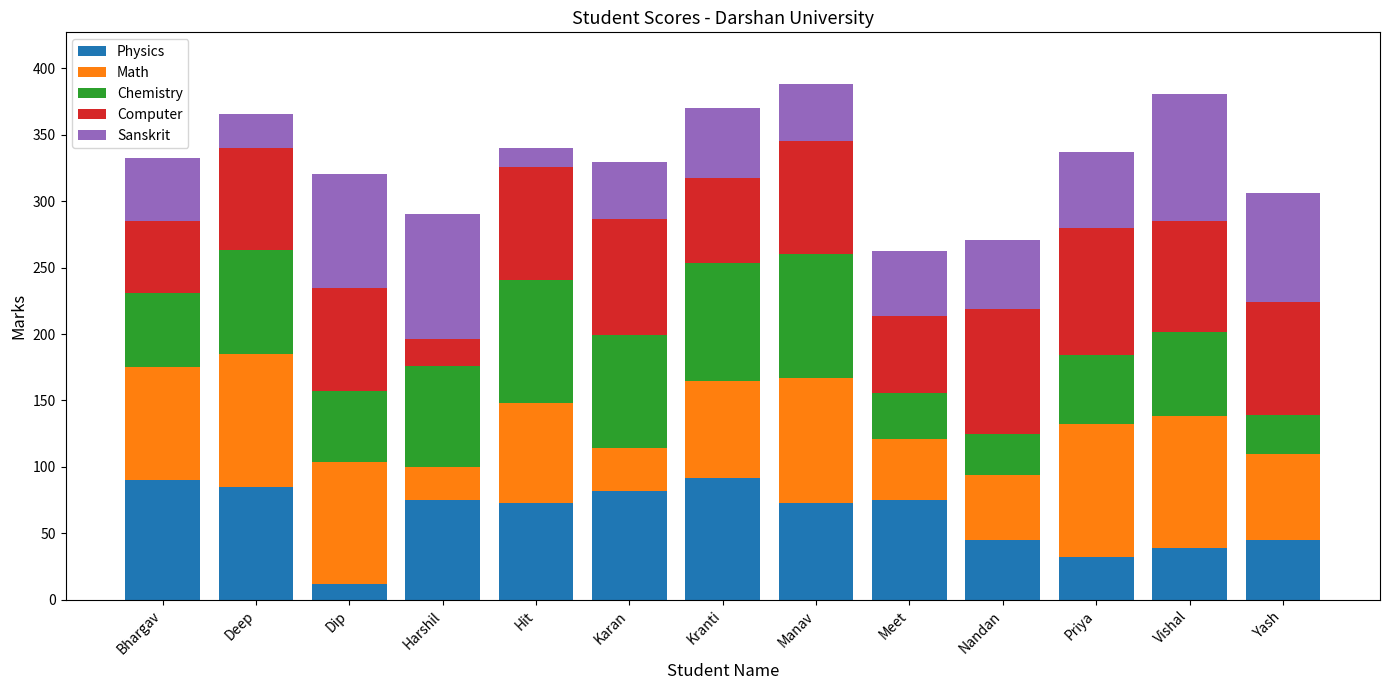

The value of Physics at Kranti is 35.0. True or false?

False